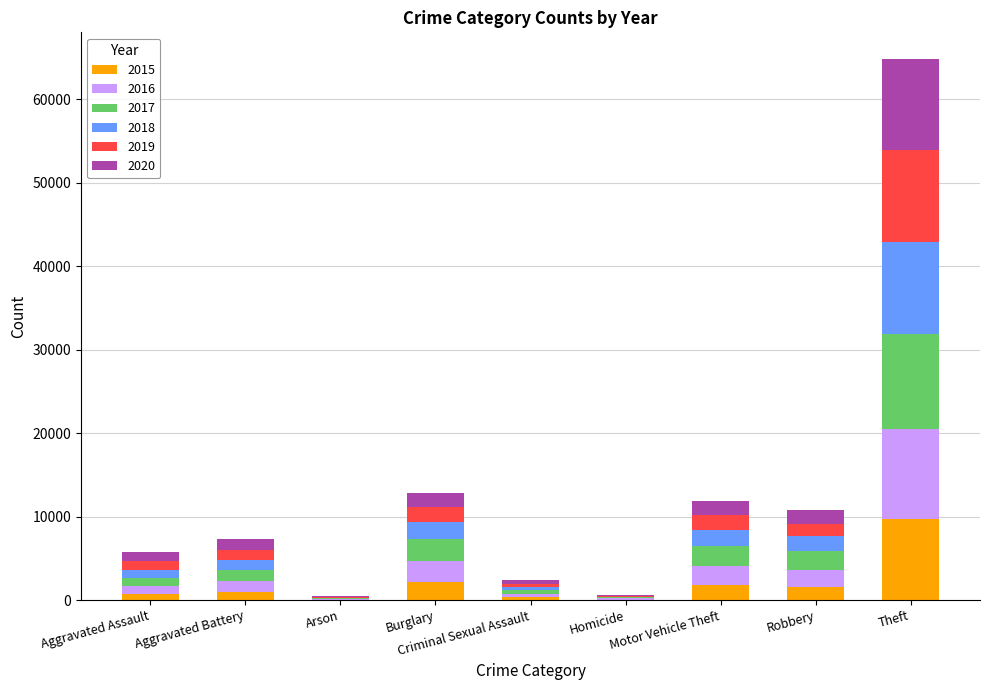

How many categories are shown in the chart?

9